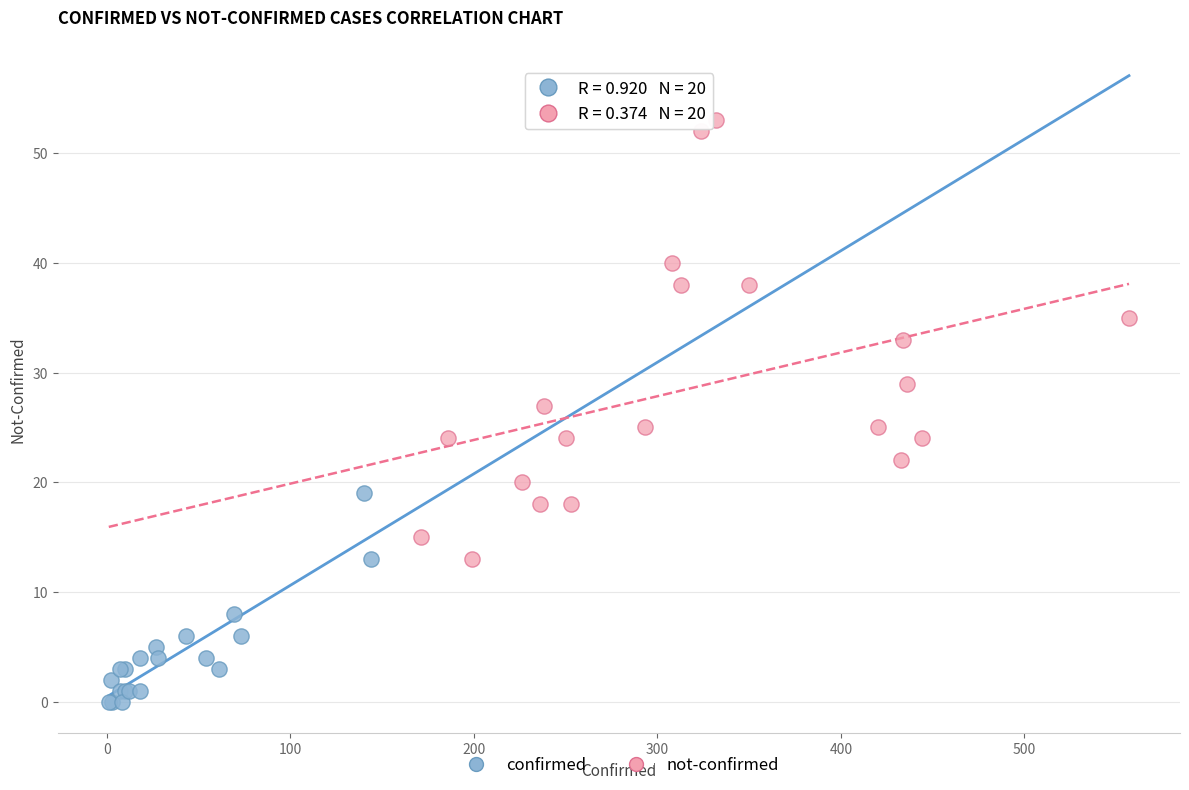

Which series has the widest spread of Y values?

not-confirmed